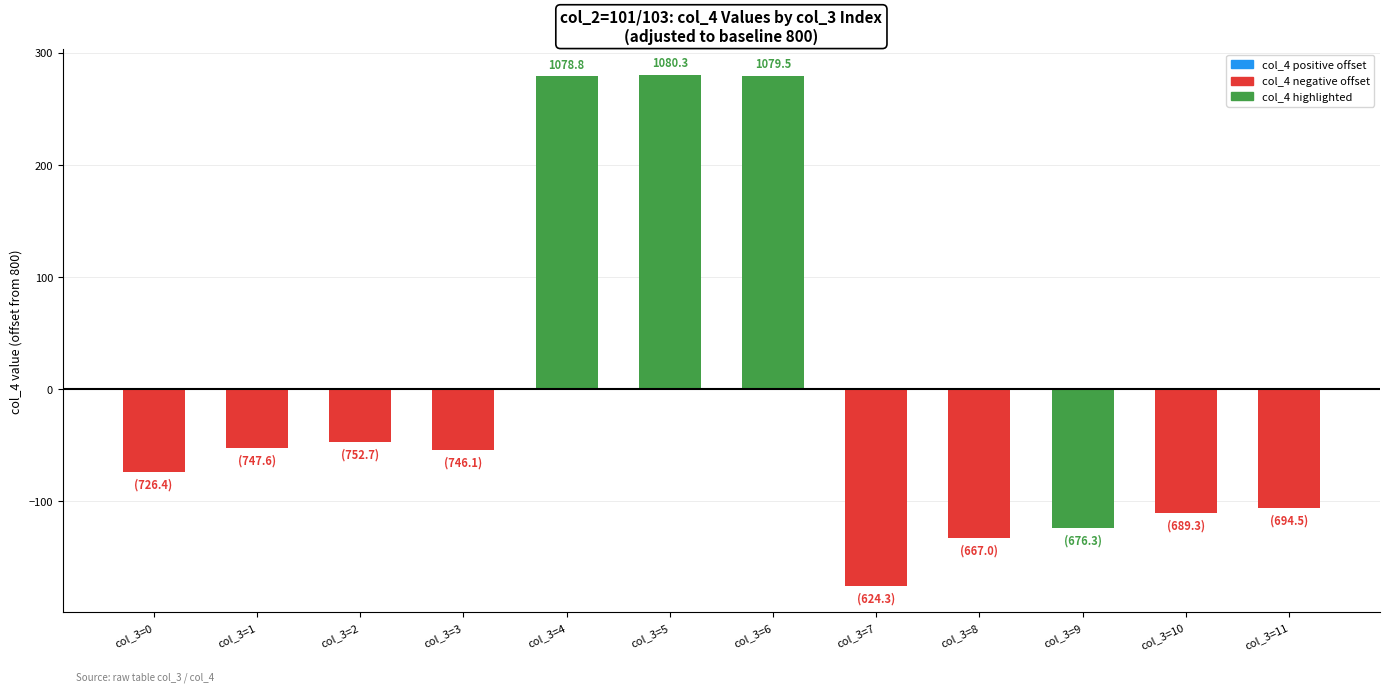

What is the sum of the values at col_3=3 and col_3=1?

-106.3